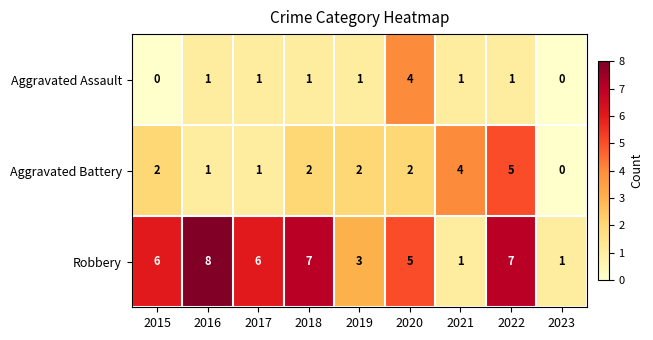

Reading right to left, transcribe all the data shown in this chart.

Aggravated Assault: 0	1	1	4	1	1	1	1	0
Aggravated Battery: 0	5	4	2	2	2	1	1	2
Robbery: 1	7	1	5	3	7	6	8	6